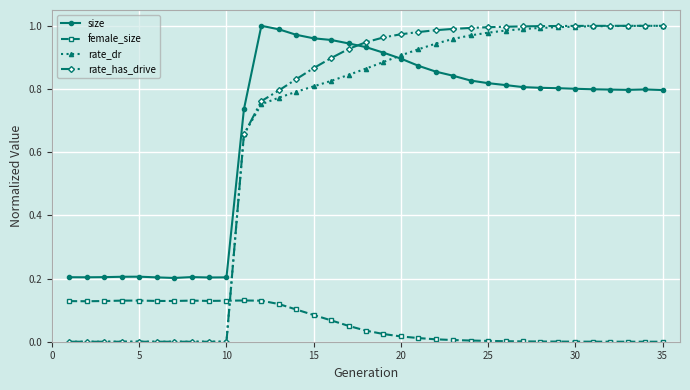

Which series has the widest spread of values?

rate_has_drive